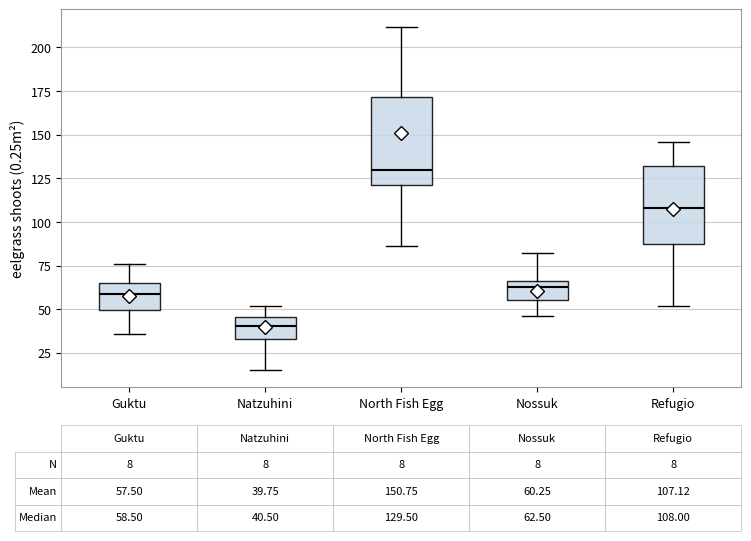

Which box has the highest median line?

North Fish Egg